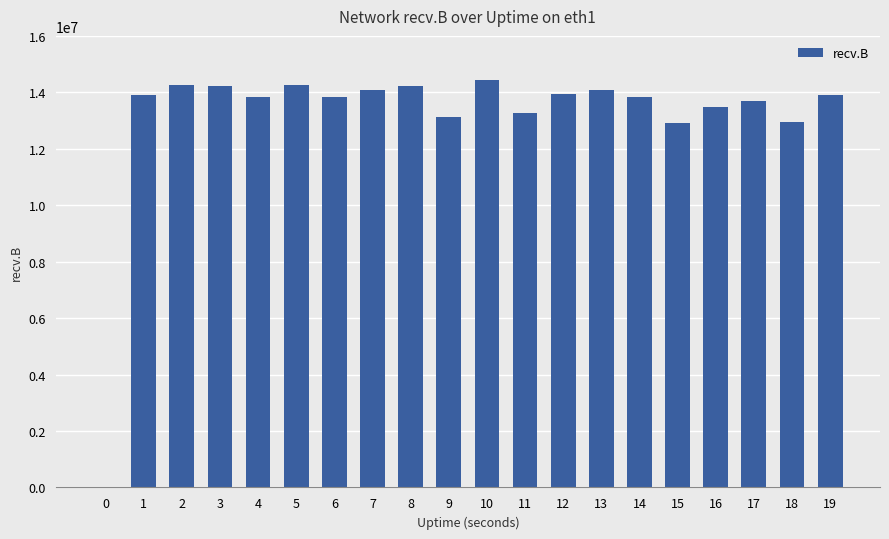

What is the change in value from 2 to 3?

-38071